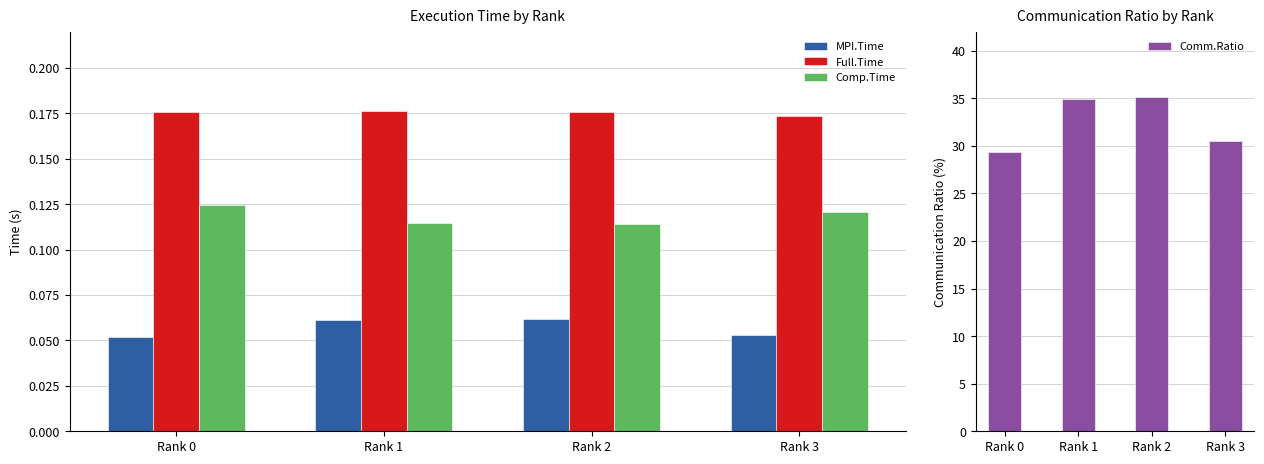

Between Rank 1 and Rank 2, which series saw the biggest shift?

Comm.Ratio